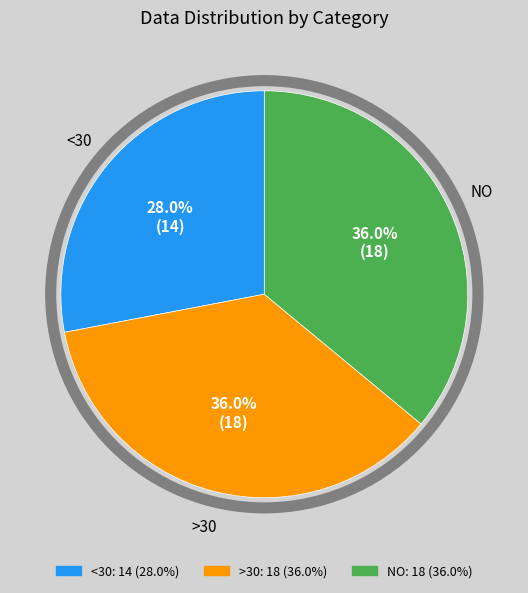

Is there any slice that represents more than half of the pie?

No